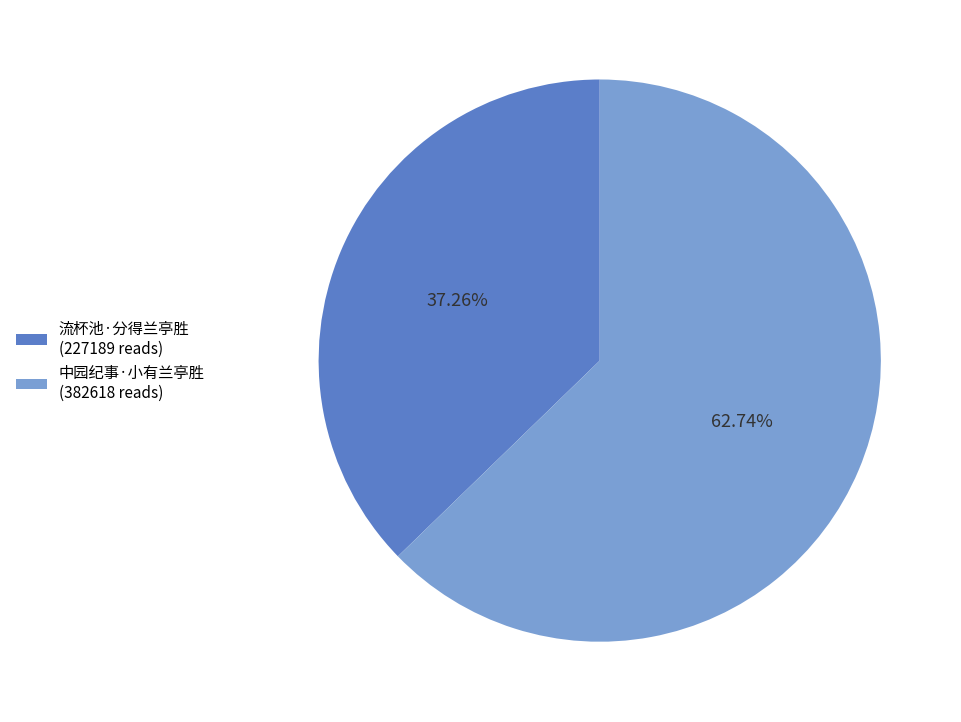

Which slice is the smallest?

流杯池·分得兰亭胜